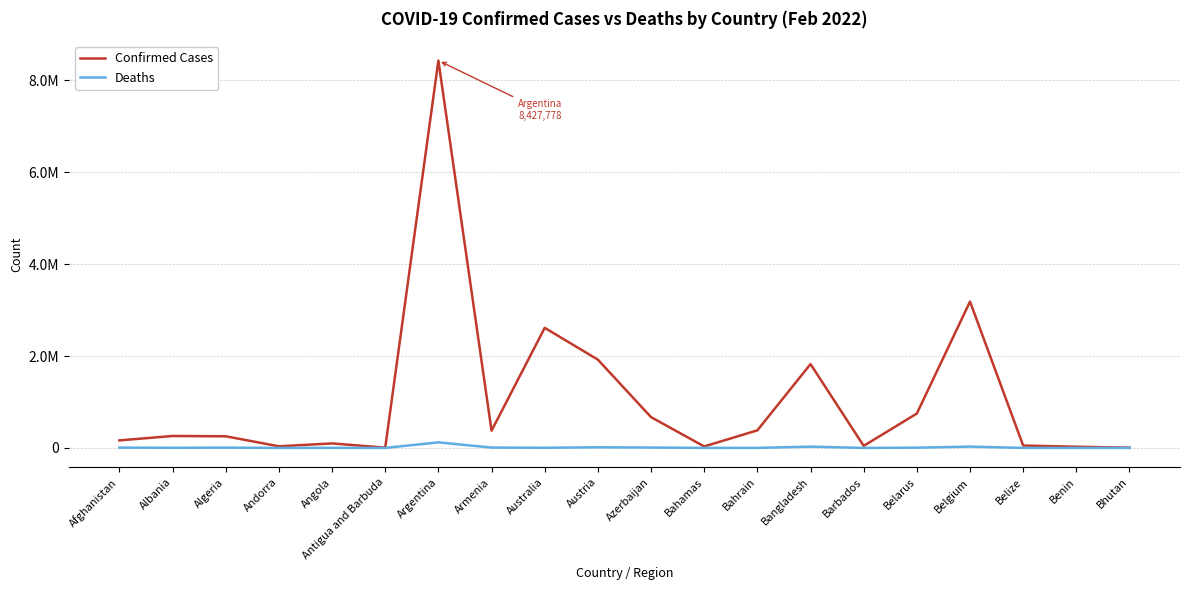

What are all the series names shown in the legend?

Confirmed Cases, Deaths